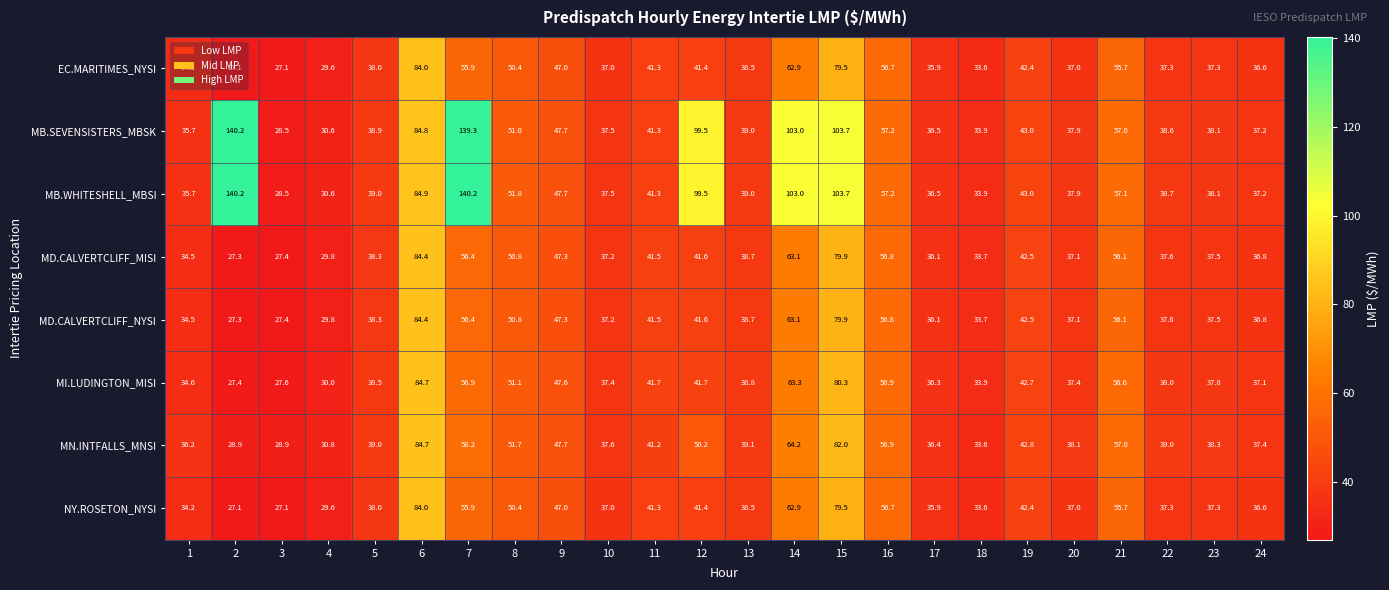

True or false: MD.CALVERTCLIFF_NYSI has a value of 67.9 at 11.

False